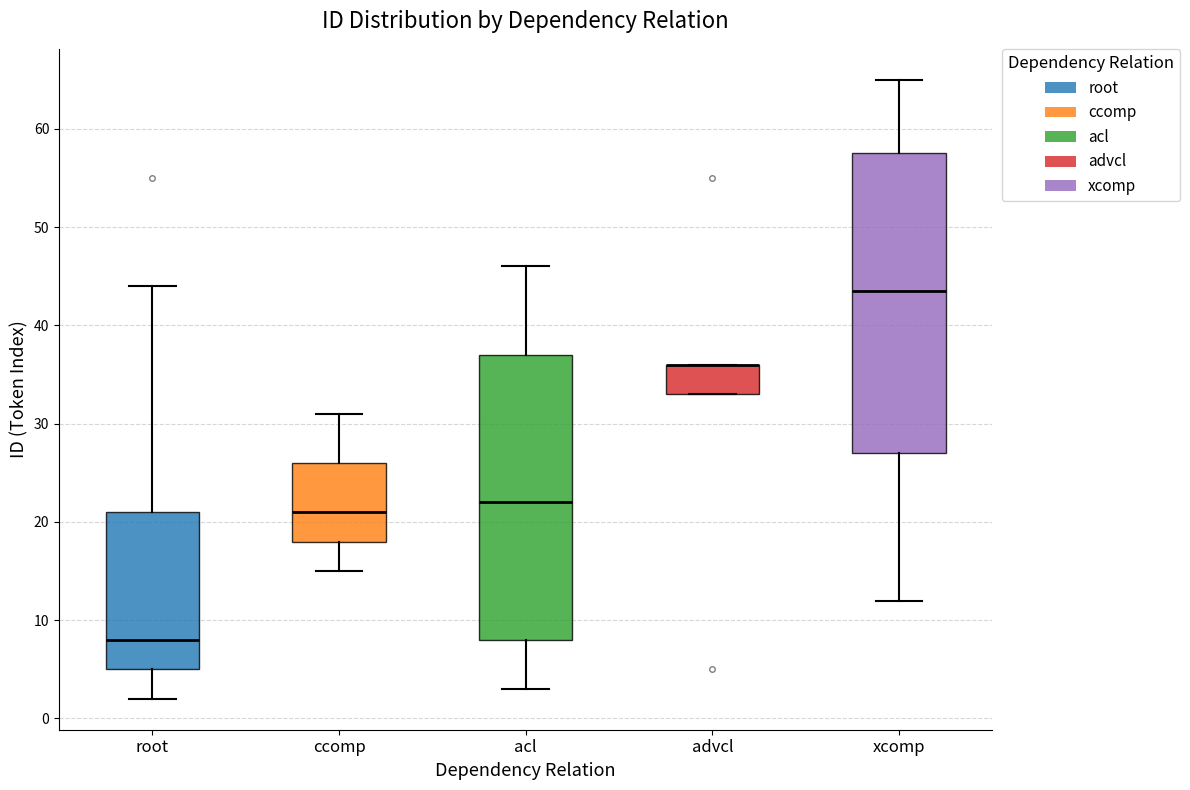

Reading left to right, read every box against the y-axis: the position of its median line, the range the box covers, and the ends of its whiskers. The values are not printed on the chart, so give them approximately, as read against the axis.

root: median 8, box 5 to 21, whiskers 2 to 44
ccomp: median 21, box 18 to 26, whiskers 15 to 31
acl: median 22, box 8 to 37, whiskers 3 to 46
advcl: median 36 (drawn on the box's upper edge), box 33 to 36, whiskers 33 to 36
xcomp: median 44, box 27 to 58, whiskers 12 to 65